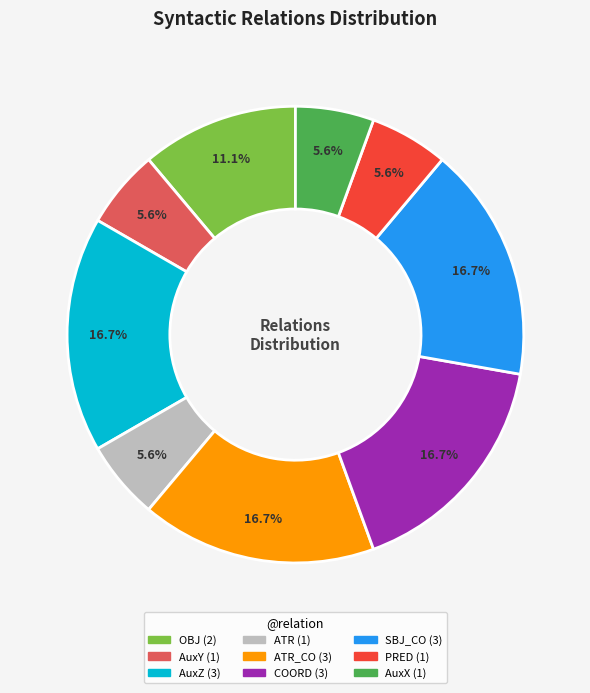

How many slices are in this pie chart?

9